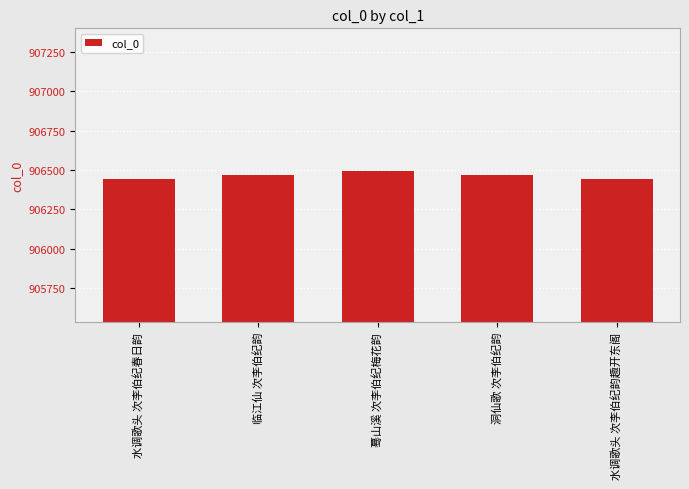

Count the number of categories in the chart.

5